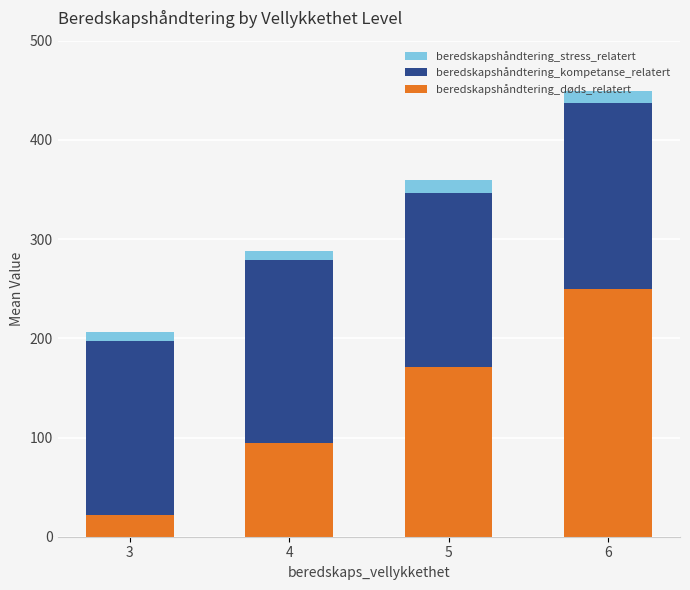

How many series are shown in this chart?

3